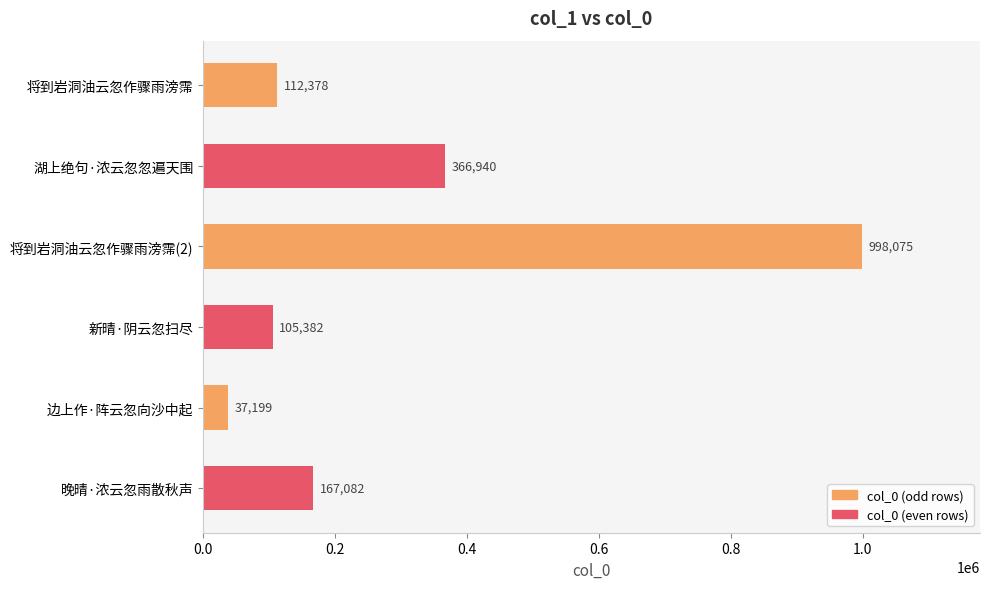

Between 将到岩洞油云忽作骤雨滂霈 and 新晴·阴云忽扫尽, which is larger?

将到岩洞油云忽作骤雨滂霈